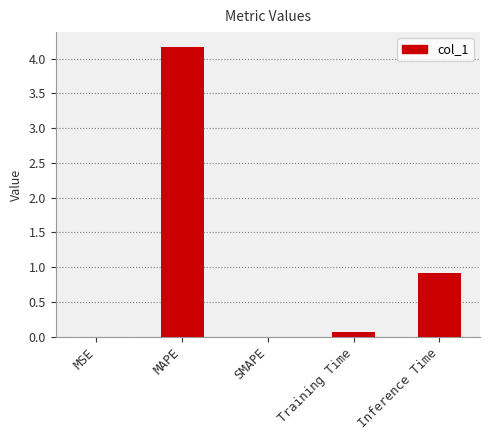

What is the maximum value shown in the chart?

4.2